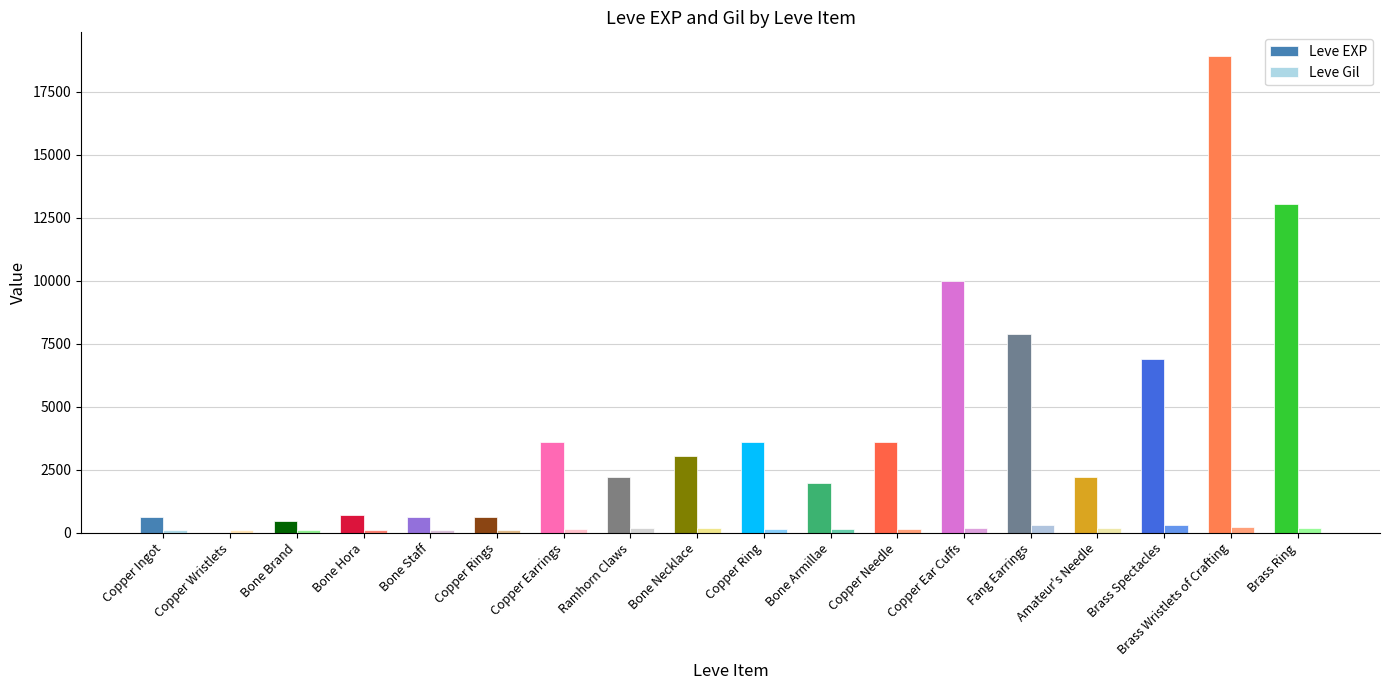

What is the difference between the highest and lowest values at Bone Hora?

608